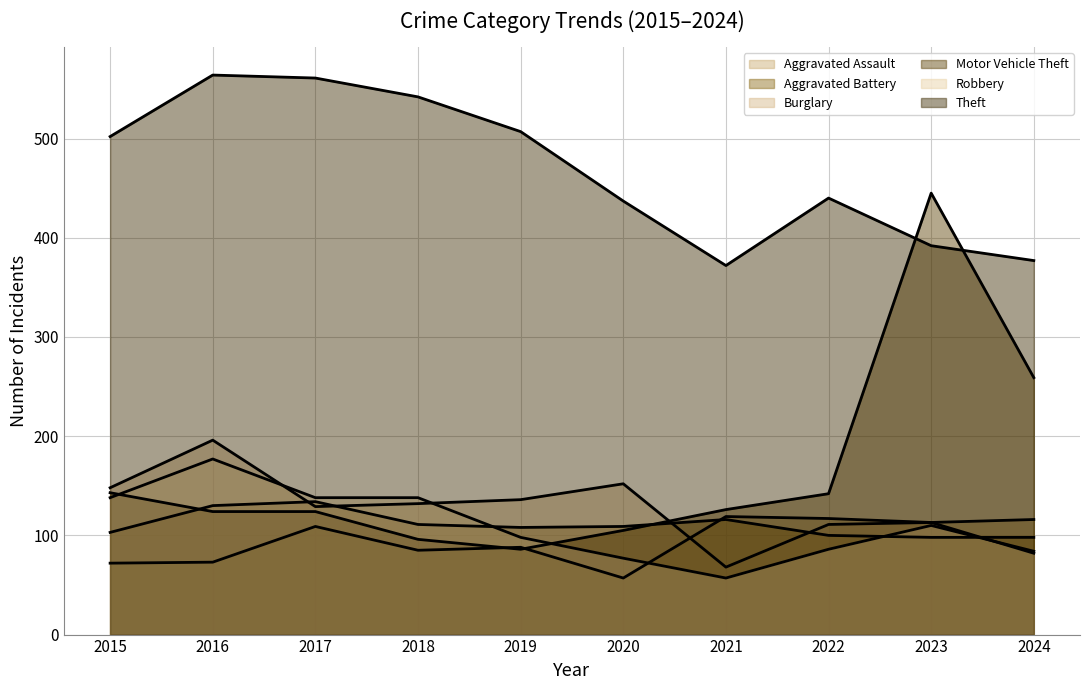

The value of Burglary at 2016 is 196. True or false?

True